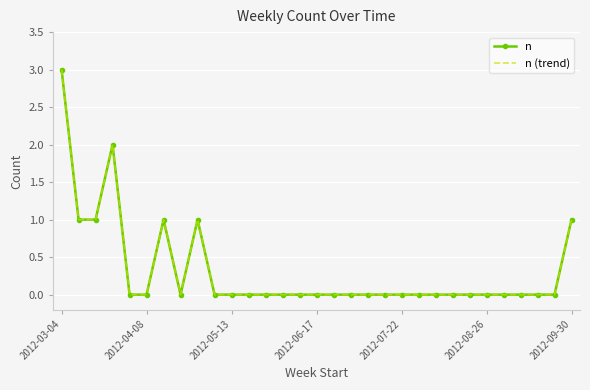

How many values in the n (trend) series exceed 0?

7